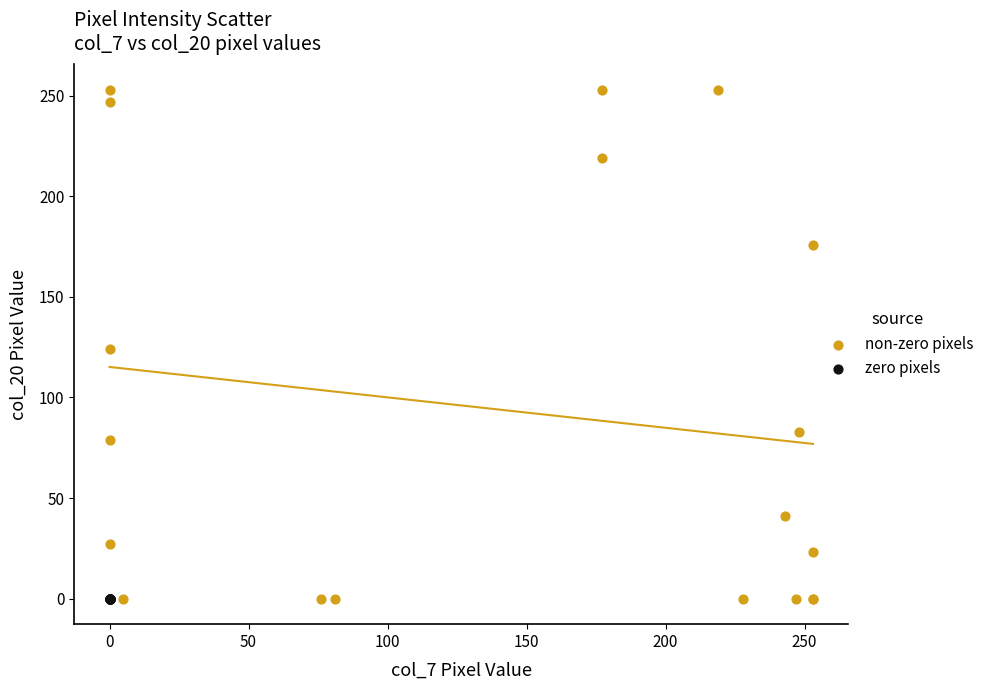

Which series contains the highest Y value?

non-zero pixels